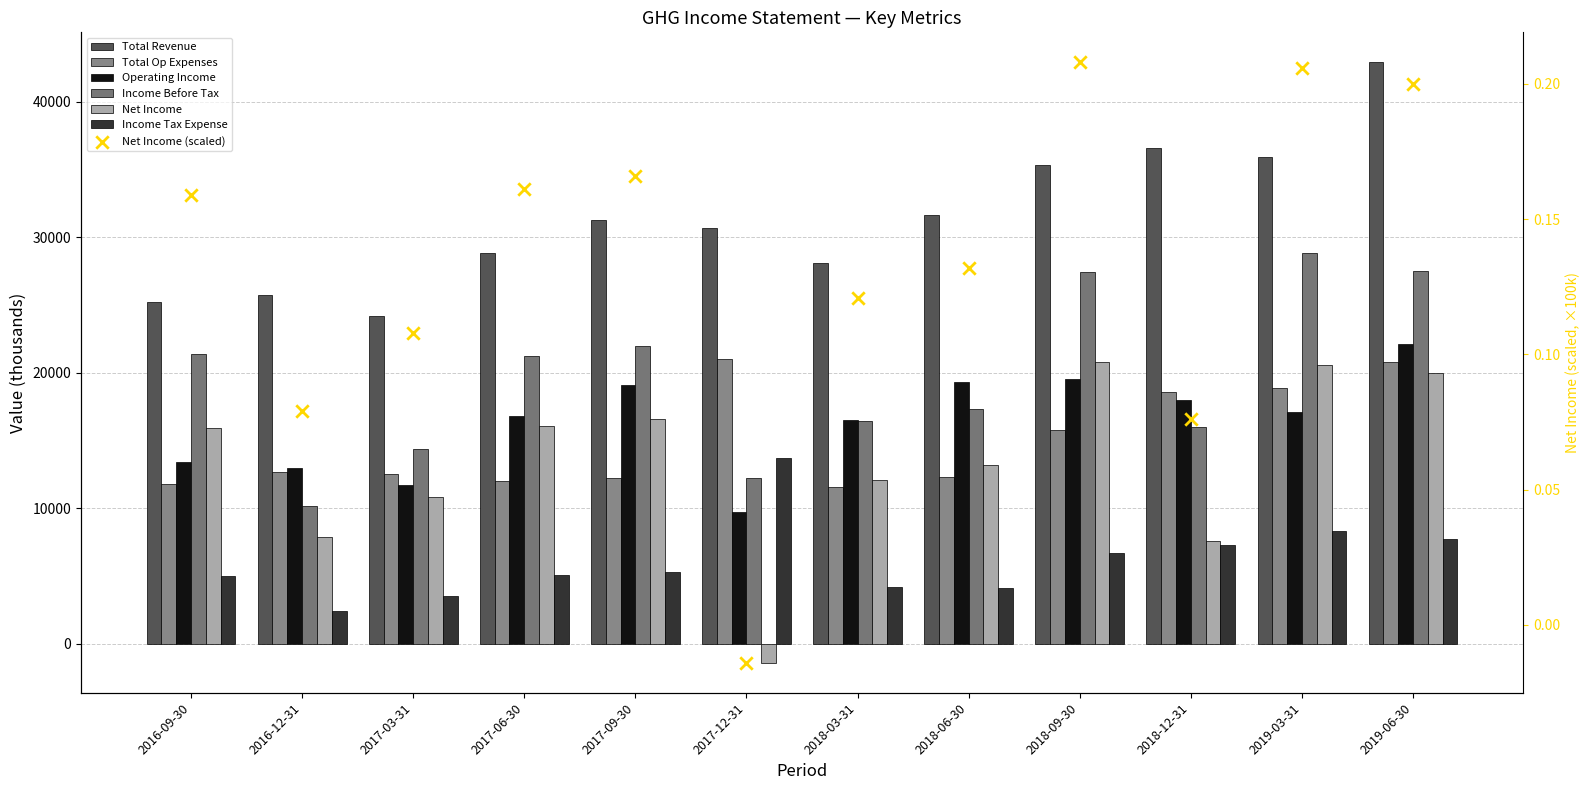

Which series contains the highest Y value?

Total Revenue